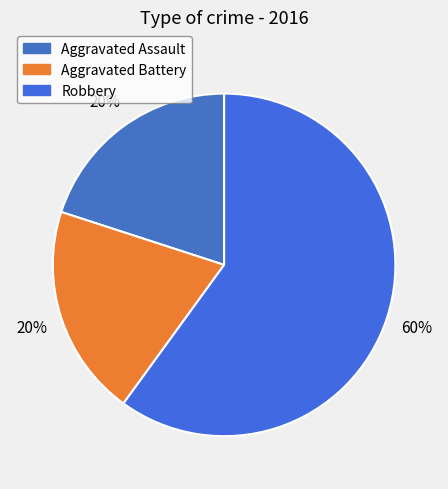

To the nearest percent, what is the difference between the largest and smallest slice percentages?

40%